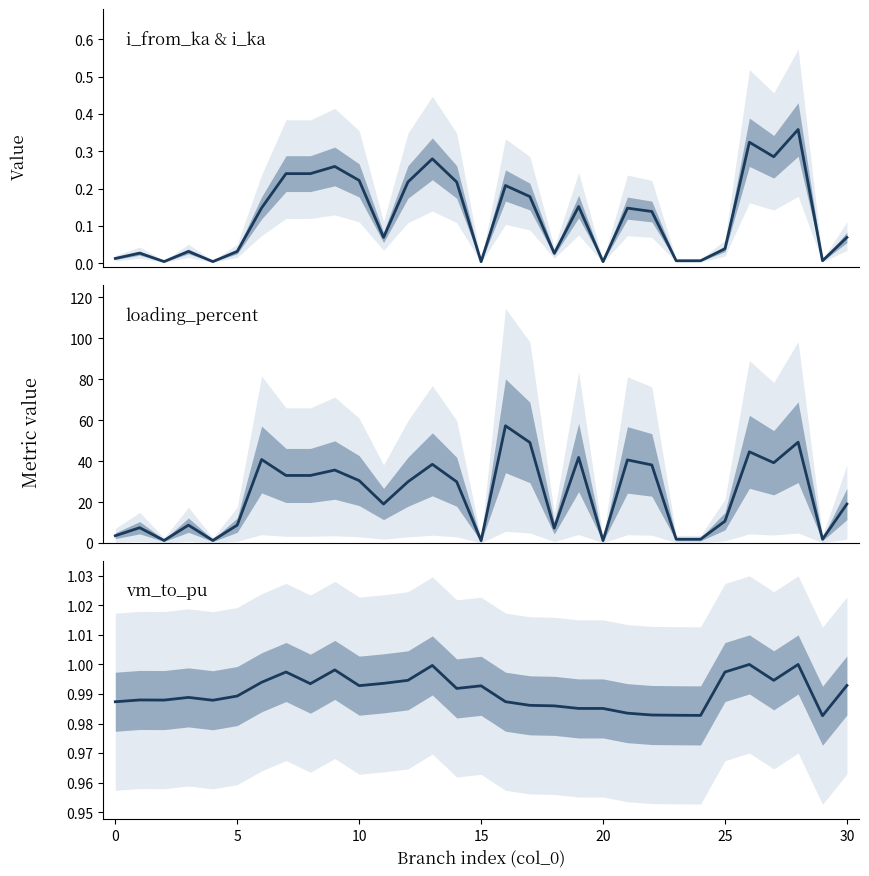

What is the sum of all vm_to_pu values?

30.7